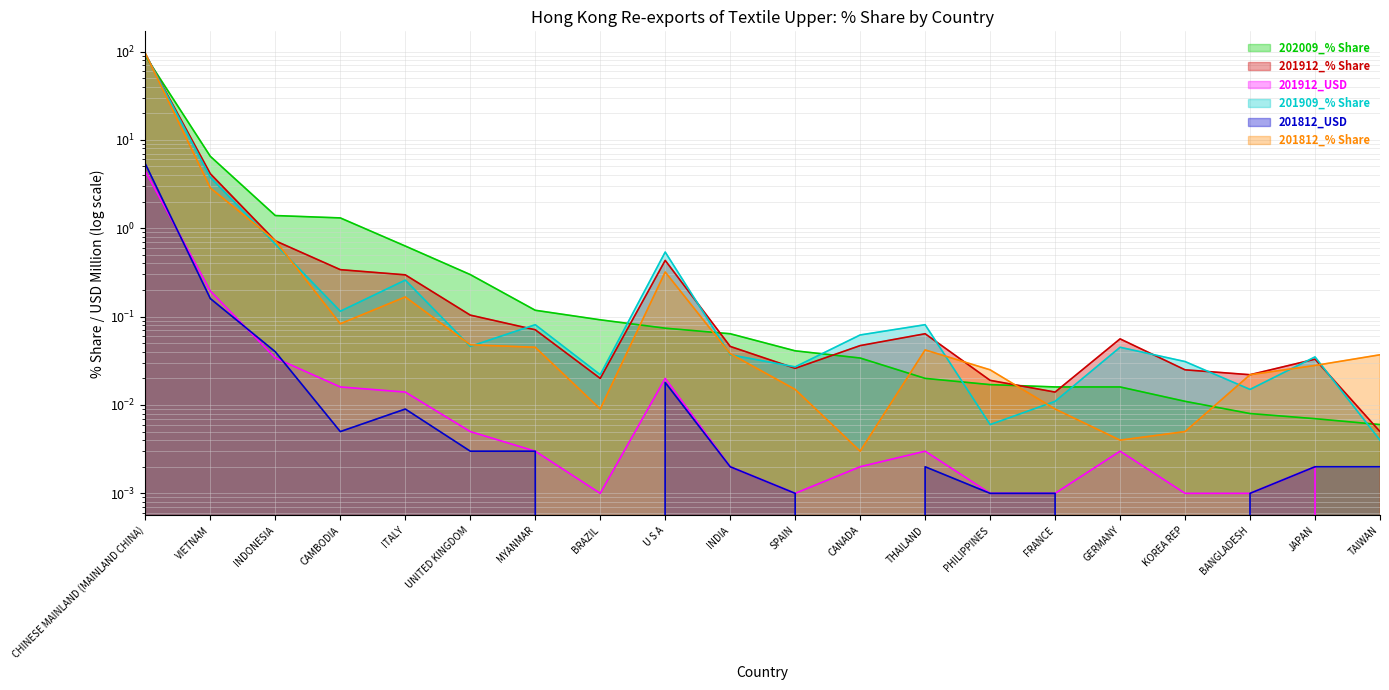

What is the sum of all 201909_% Share values?

99.9